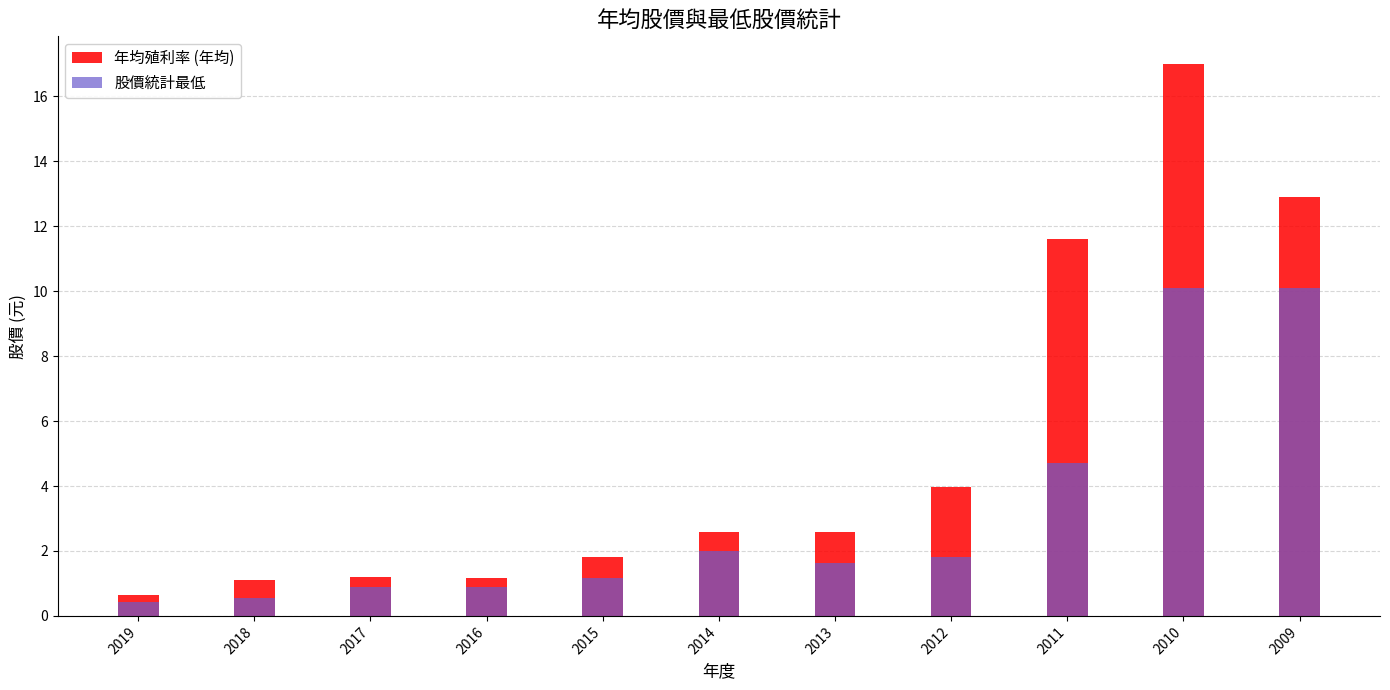

What are all the series names shown in the legend?

年均殖利率 (年均), 股價統計最低